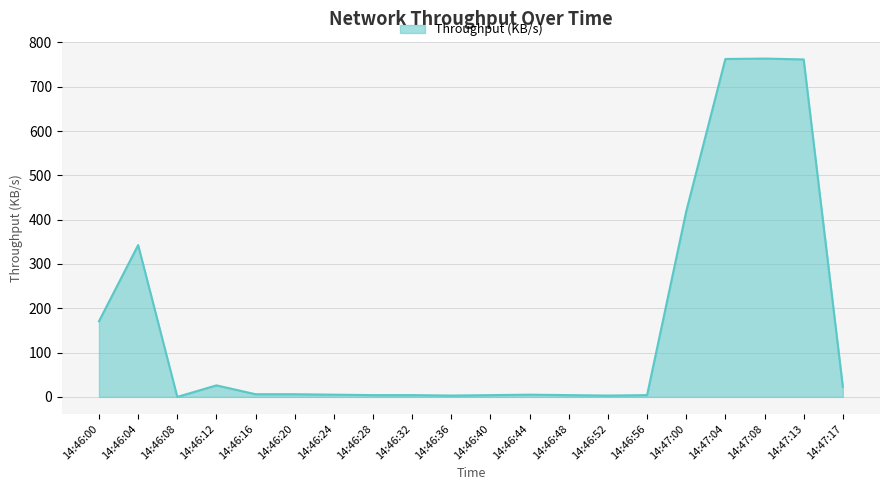

The value at 14:46:00 is 55.6. True or false?

False